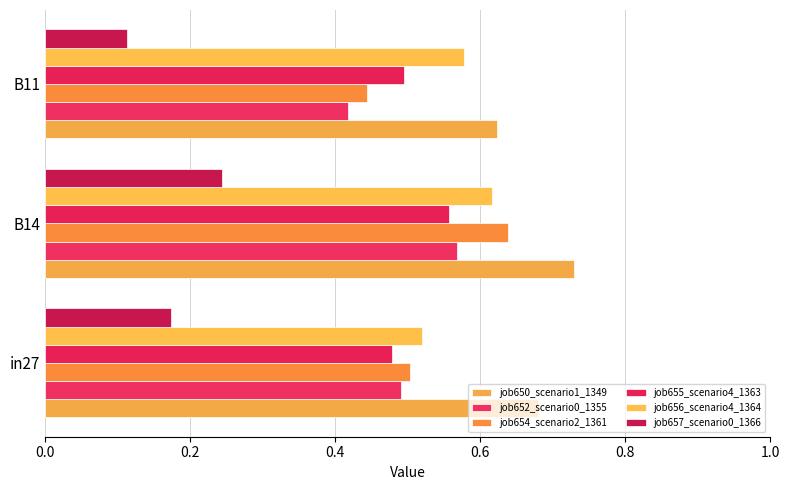

What are all the series names shown in the legend?

job650_scenario1_1349, job652_scenario0_1355, job654_scenario2_1361, job655_scenario4_1363, job656_scenario4_1364, job657_scenario0_1366